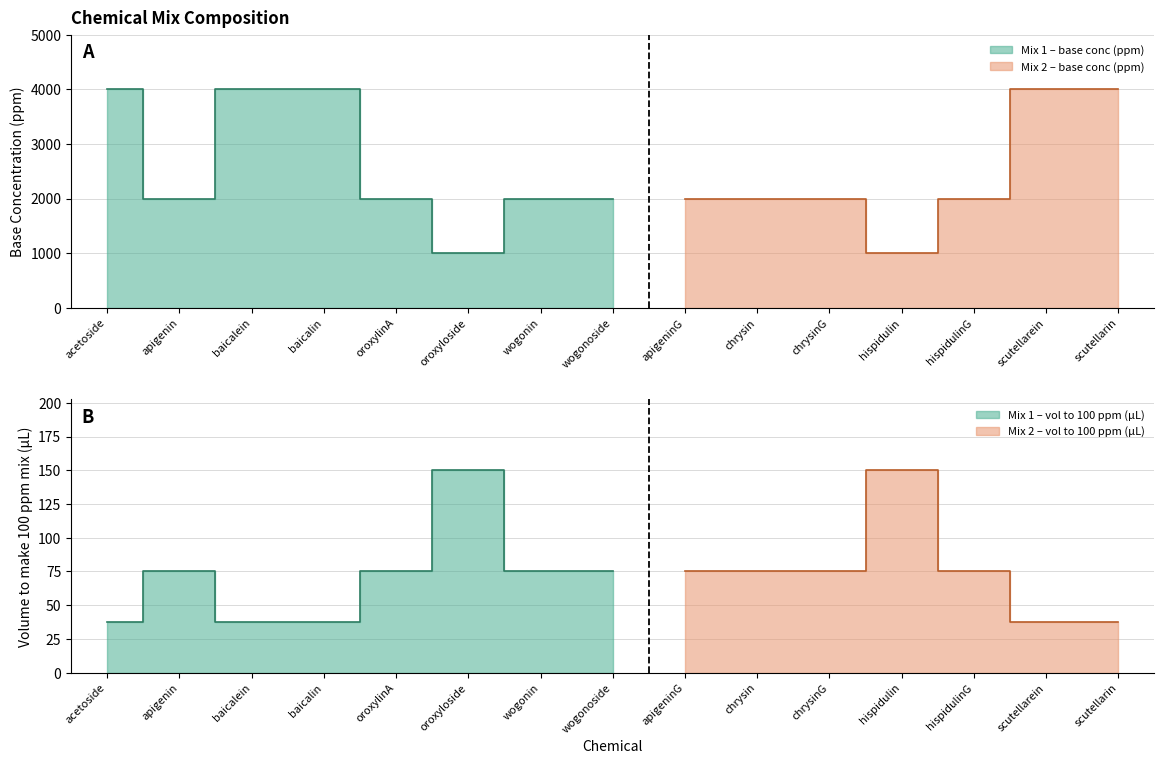

At how many categories does at least one series exceed 2946?

5